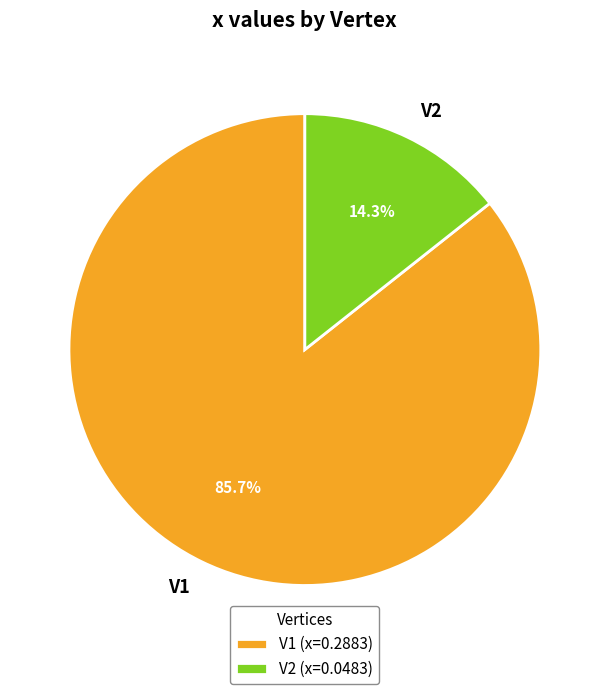

What is the largest slice in the pie chart?

V1